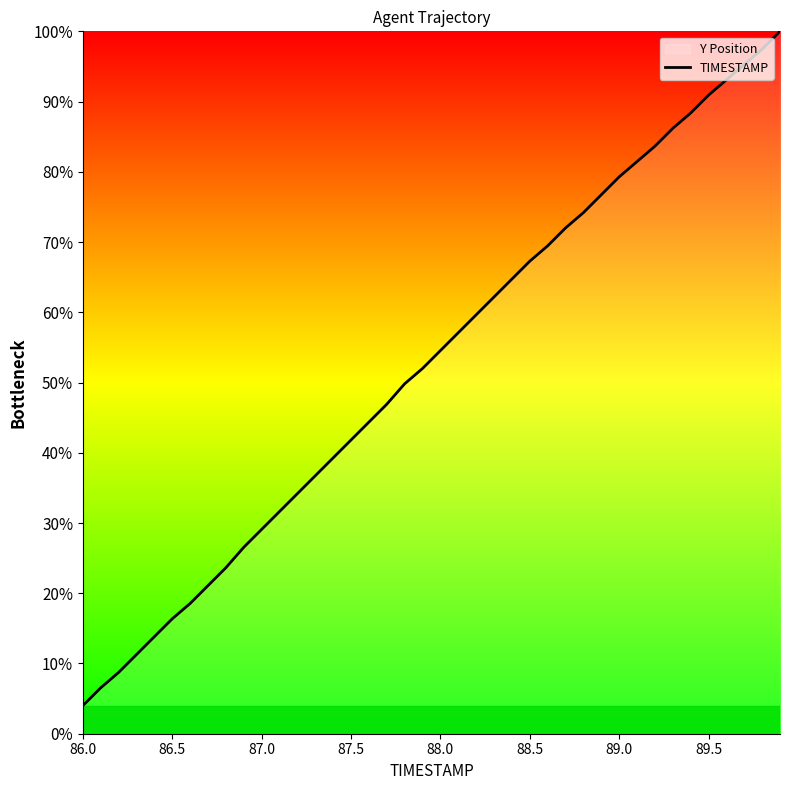

What is the maximum value shown in the chart?

100.0